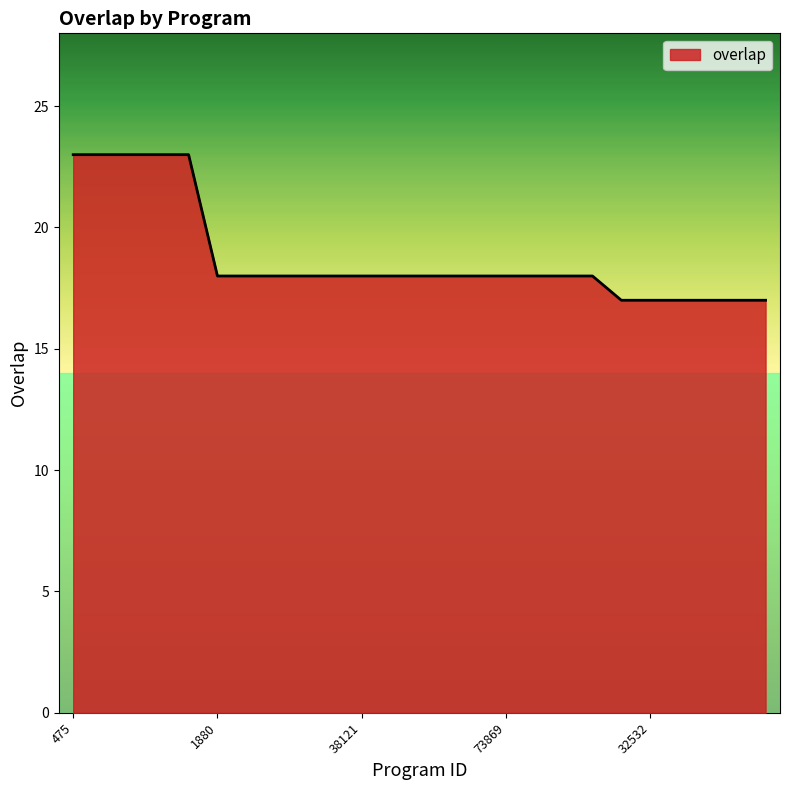

What is the greatest value displayed?

23